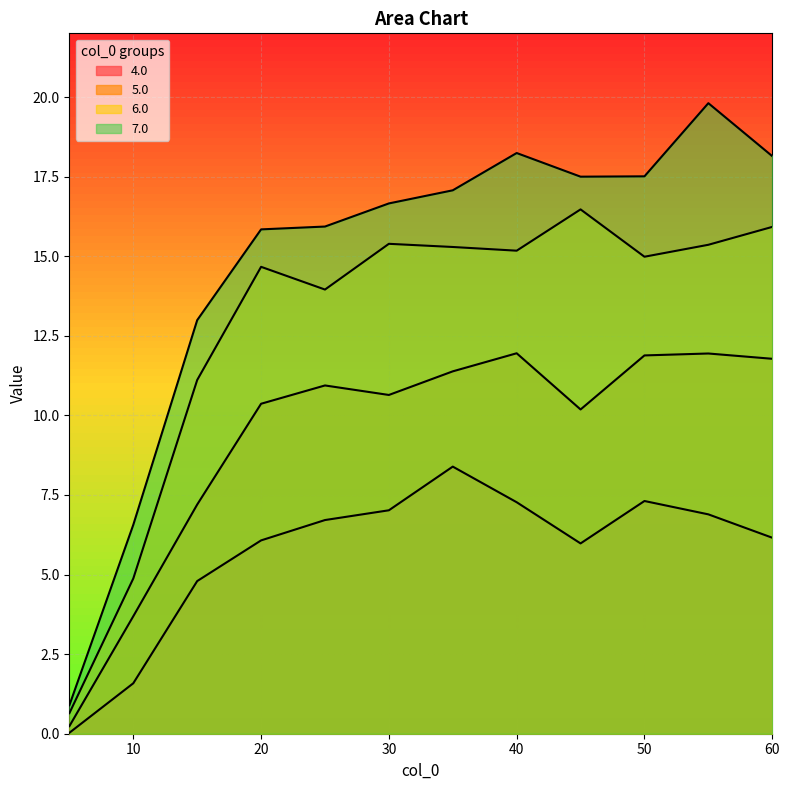

True or false: 4.0 and 5.0 cross at least once.

False